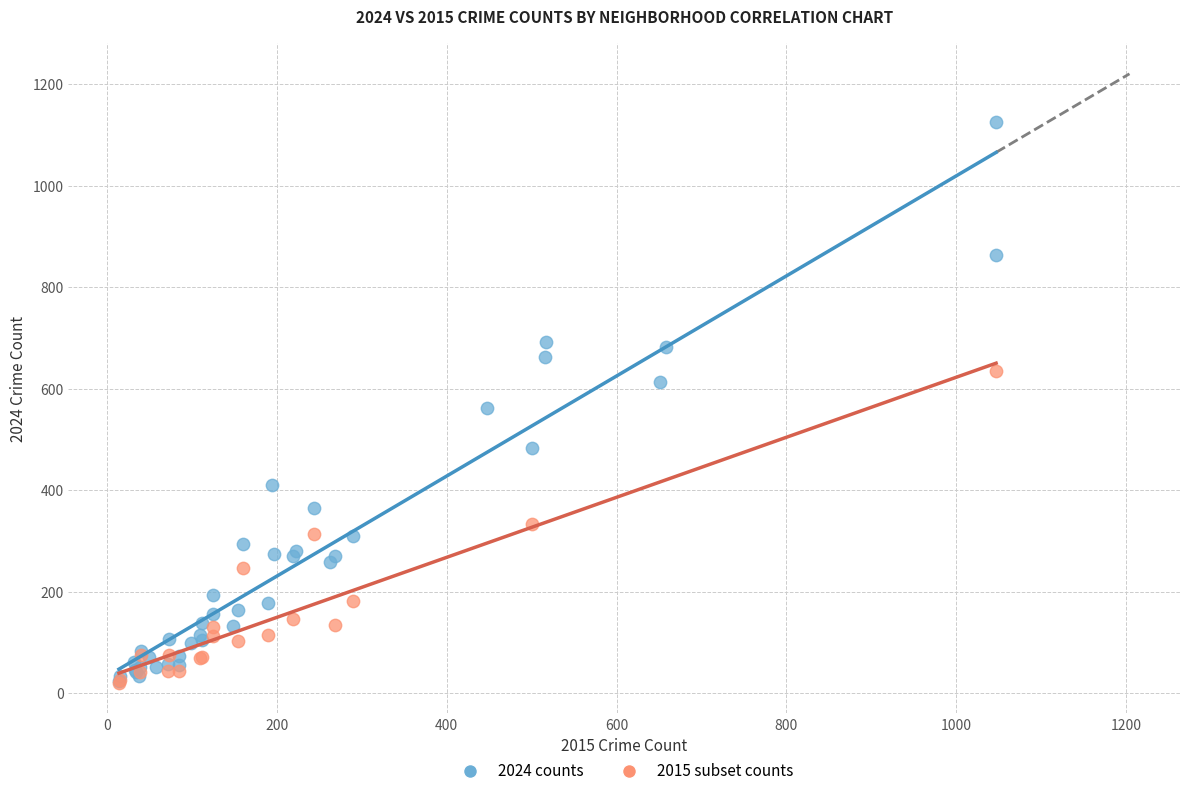

Which series contains the highest Y value?

2024 counts